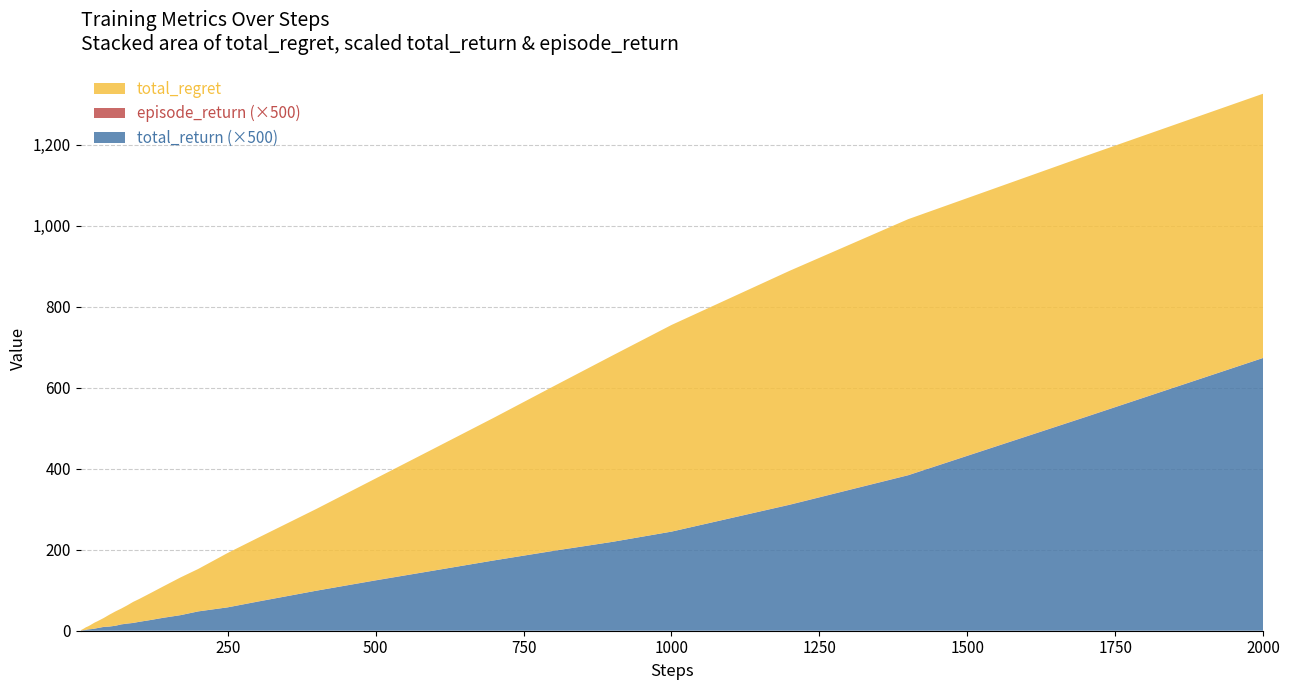

Reading right to left, transcribe all the data shown in this chart.

total_return: 1.3	1.1	0.8	0.6	0.5	0.4	0.4	0.3	0.3	0.2	0.2	0.1	0.1	0.1	0.1	0.1	0.1	0.0	0.0	0.0	0.0	0.0	0.0	0.0	0.0	0.0	0.0	0.0	0.0	0.0	0.0	0.0	0.0	0.0	0.0	0.0	0.0	0.0	0.0	0.0
episode_return: 0.0	0.0	0.0	0.0	0.0	0.0	0.0	0.0	0.0	0.0	0.0	0.0	0.0	0.0	0.0	0.0	0.0	0.0	0.0	0.0	0.0	0.0	0.0	0.0	0.0	0.0	0.0	0.0	0.0	0.0	0.0	0.0	0.0	0.0	0.0	0.0	0.0	0.0	0.0	0.0
total_regret: 652.6	644.4	632.2	577.7	510.4	460.1	405.9	352.6	302.0	251.4	202.1	156.7	134.4	104.7	93.1	76.8	66.8	56.2	51.8	44.9	38.9	35.4	29.4	21.6	16.9	14.8	11.9	9.5	7.5	6.5	6.3	5.9	4.9	4.1	3.3	2.6	2.3	1.4	1.1	0.2